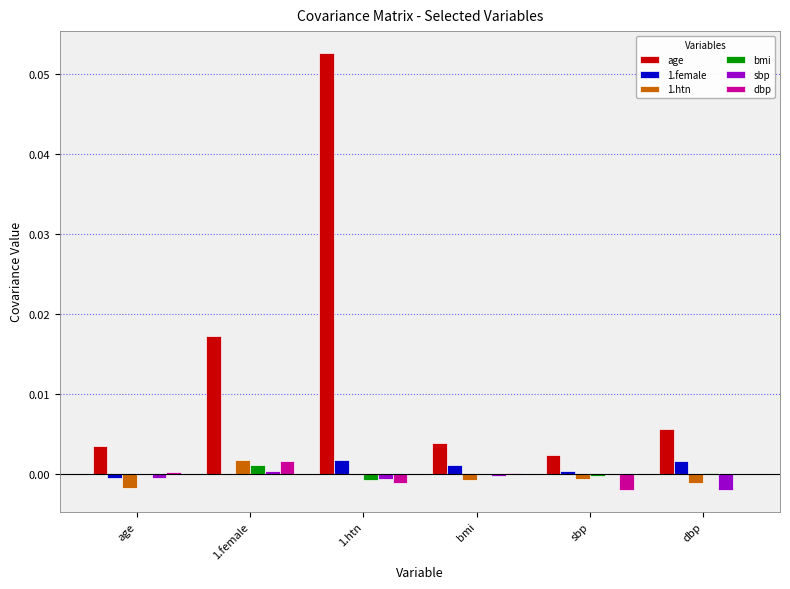

Which series has the largest total across all categories?

age